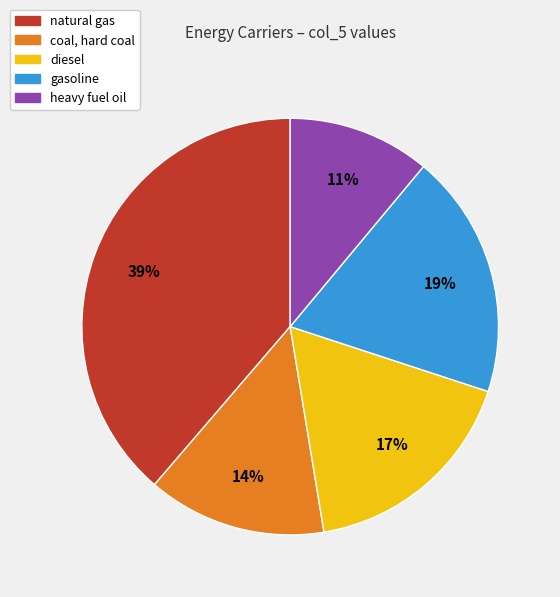

To the nearest percent, what is the average slice percentage?

20%